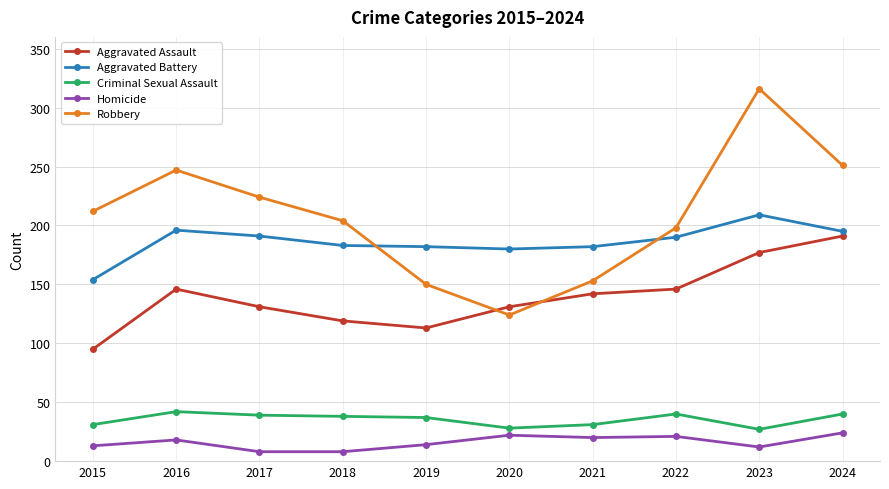

At how many categories does at least one series exceed 220?

4